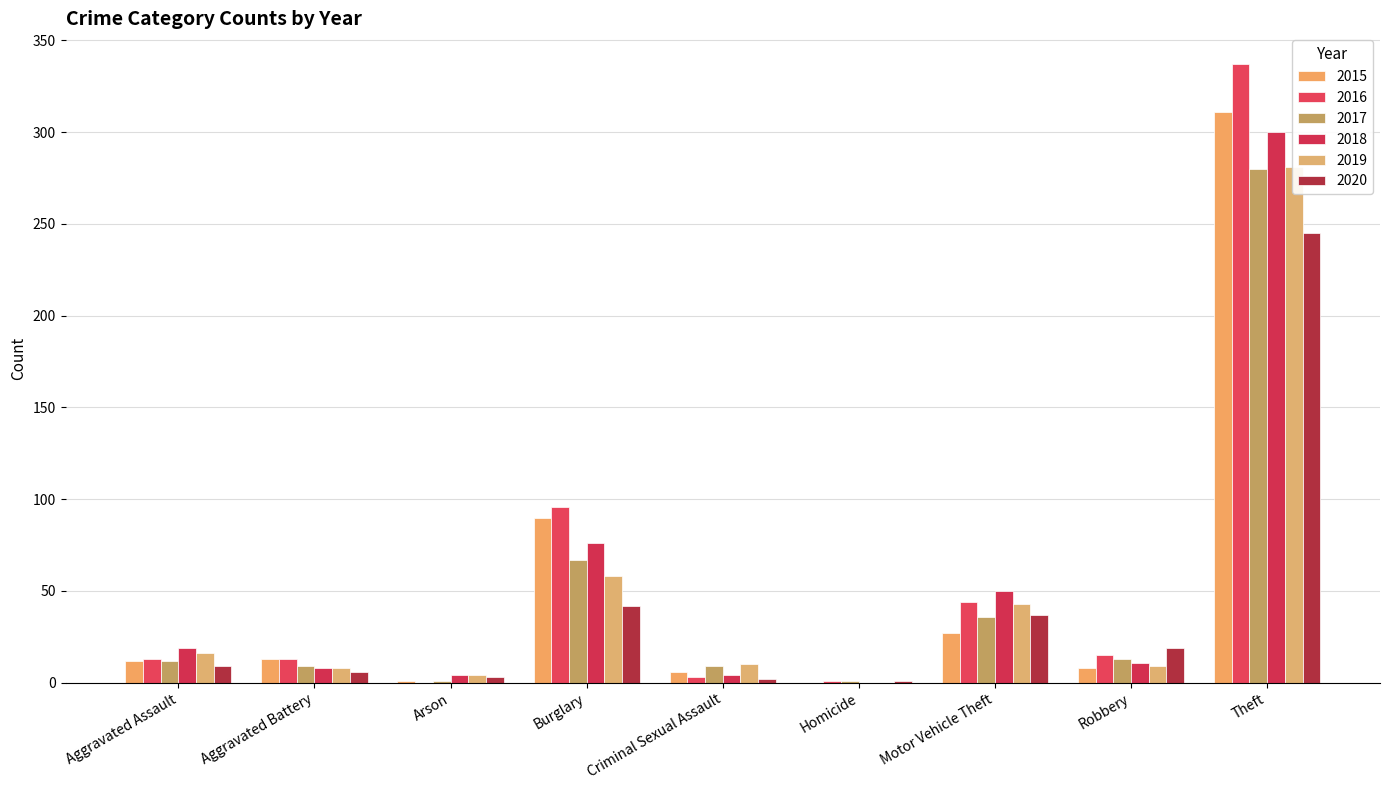

What is the sum of all 2015 values?

468